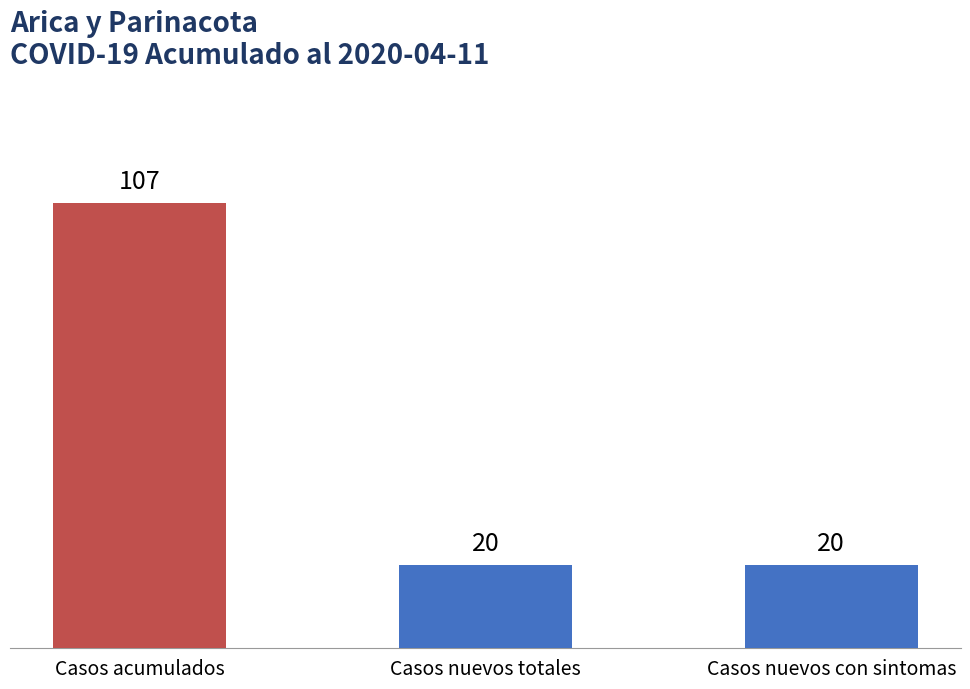

Is it true that the value at Casos nuevos con sintomas is 20?

True